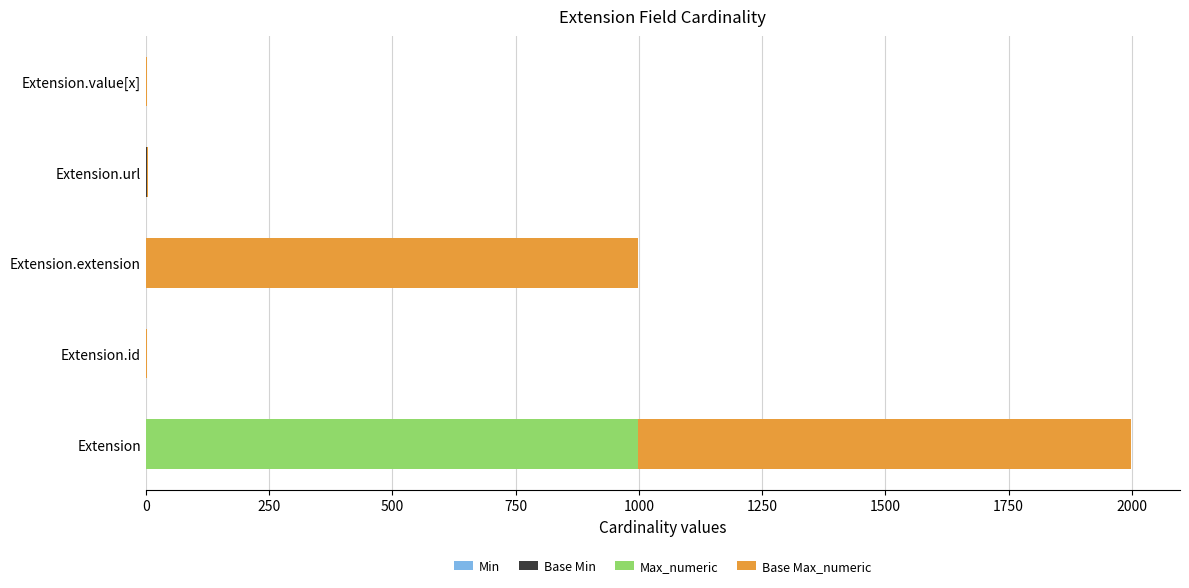

At which category is the sum across all series the highest?

Extension